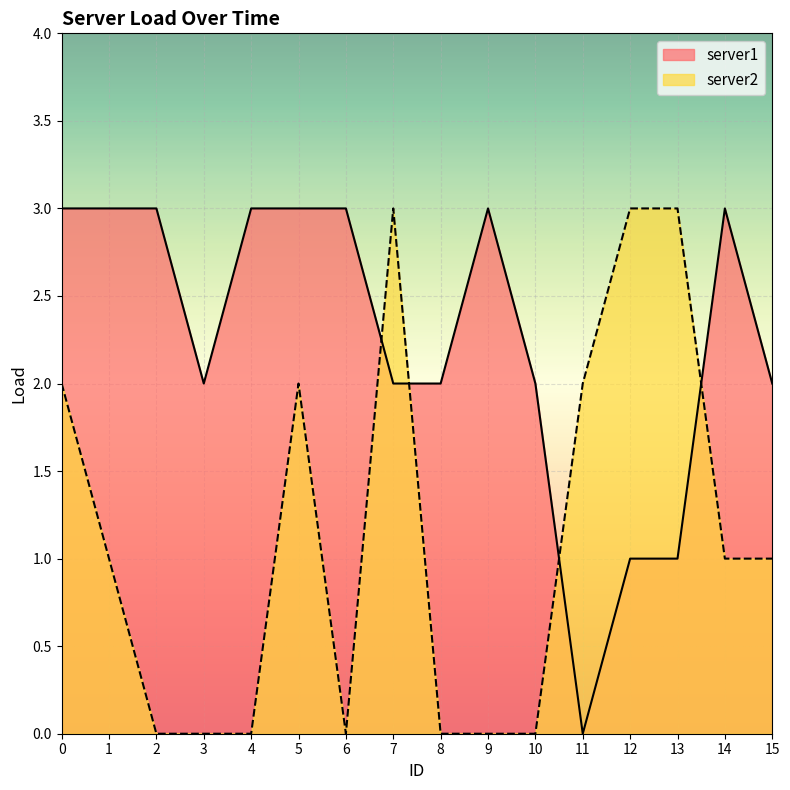

Count the server1 values in the range 2 to 3.

13